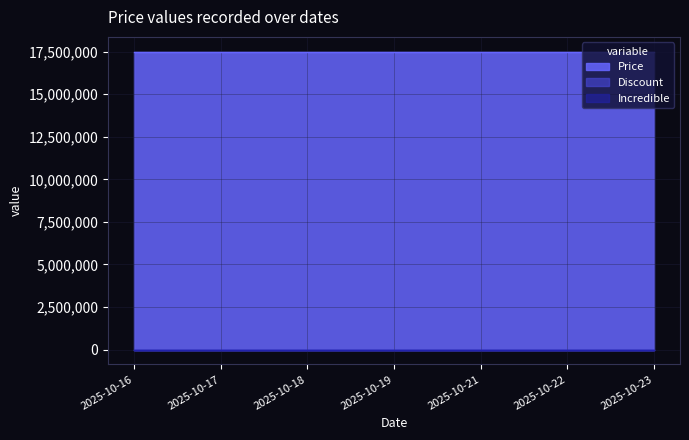

What are all the series names shown in the legend?

Price, Discount, Incredible